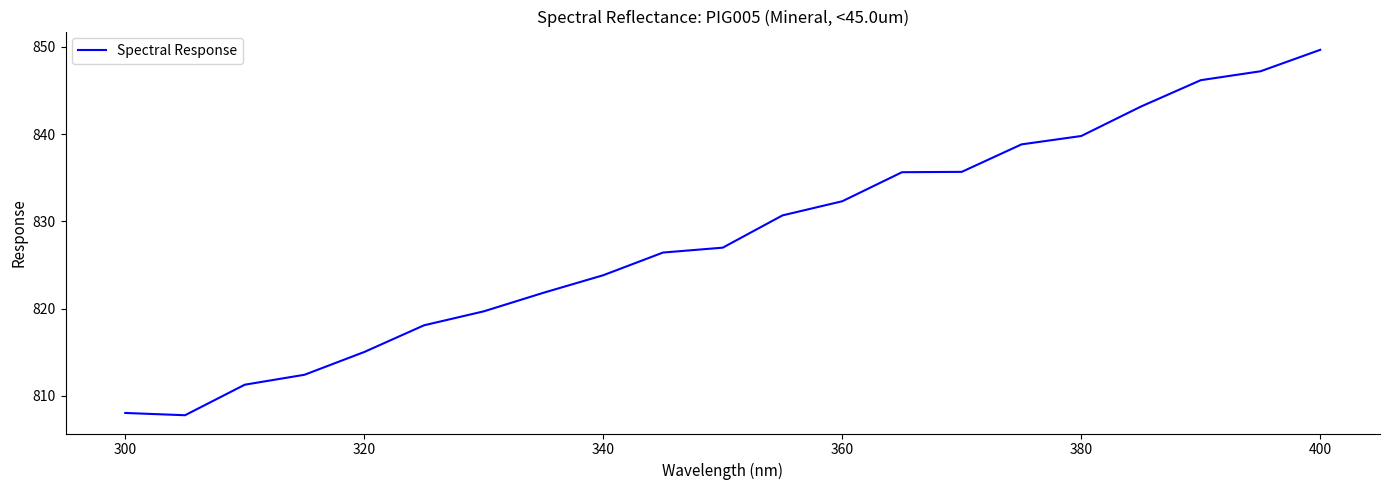

What is the maximum value shown in the chart?

849.7